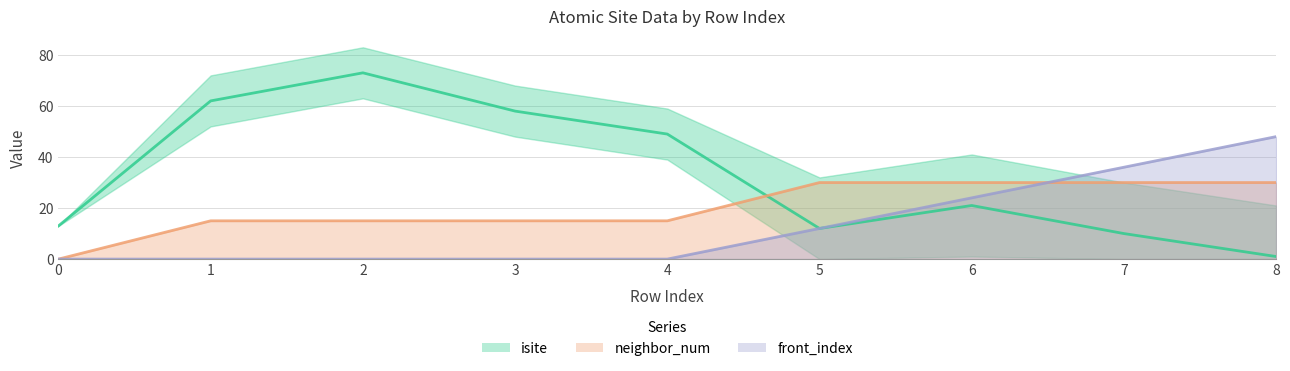

What are all the series names shown in the legend?

isite, neighbor_num, front_index